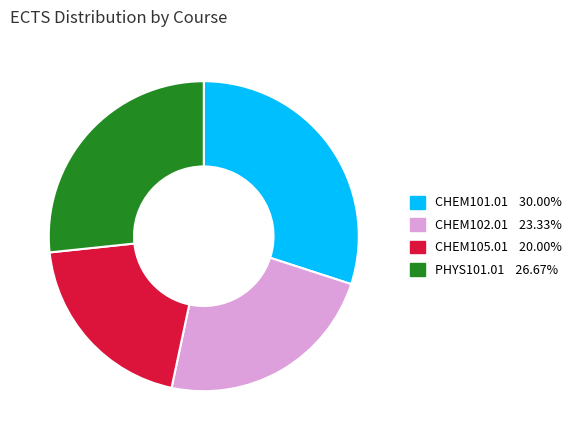

How many slices are in this pie chart?

4